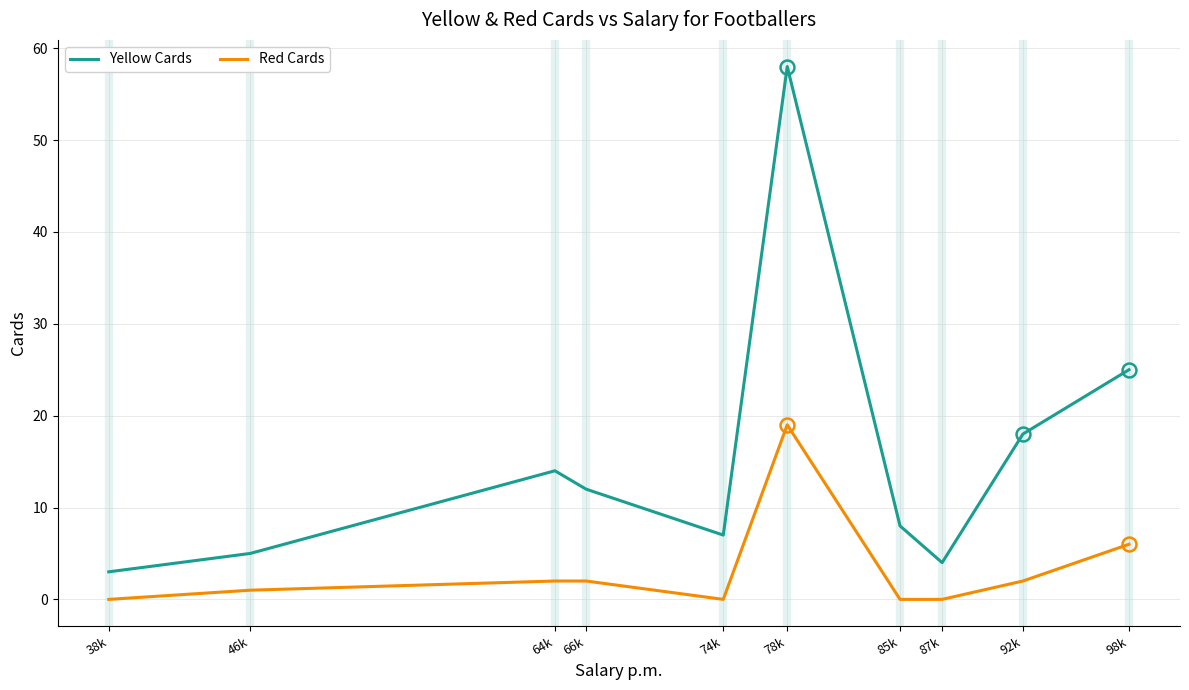

How many lines are shown in the chart?

2